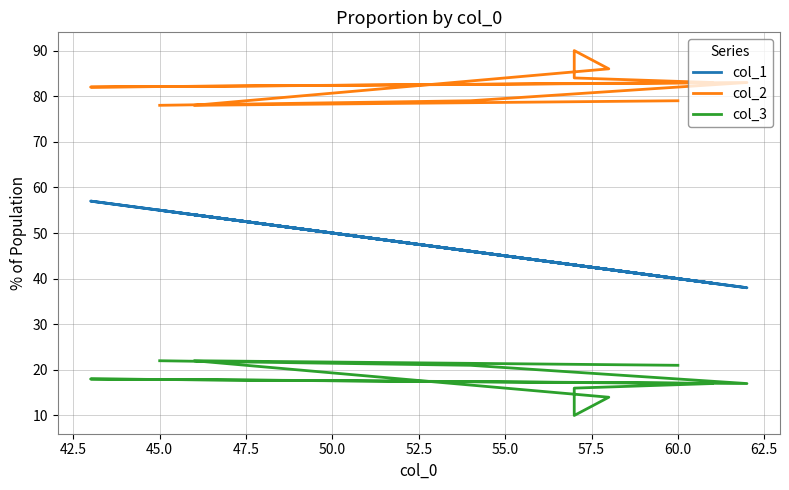

Rank the series by their maximum value, from lowest to highest.

col_3, col_1, col_2